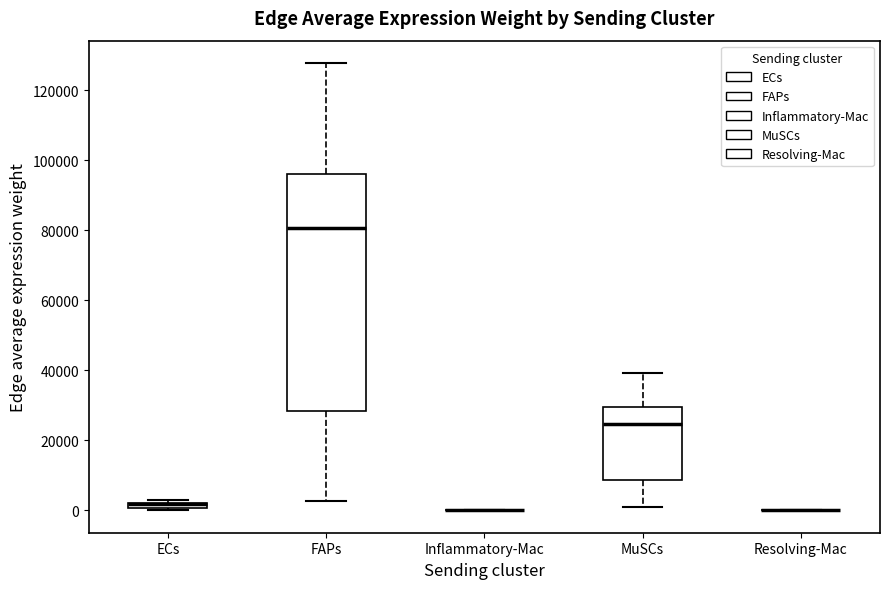

Which box is the tallest, from its lower edge to its upper edge?

FAPs